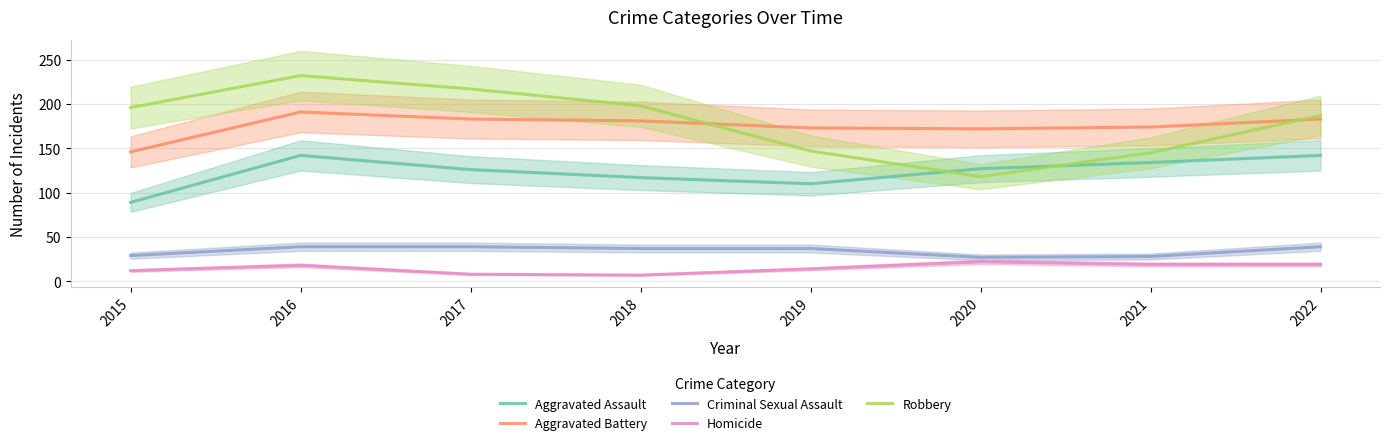

At 2020, list the series in order from largest to smallest.

Aggravated Battery, Aggravated Assault, Robbery, Criminal Sexual Assault, Homicide